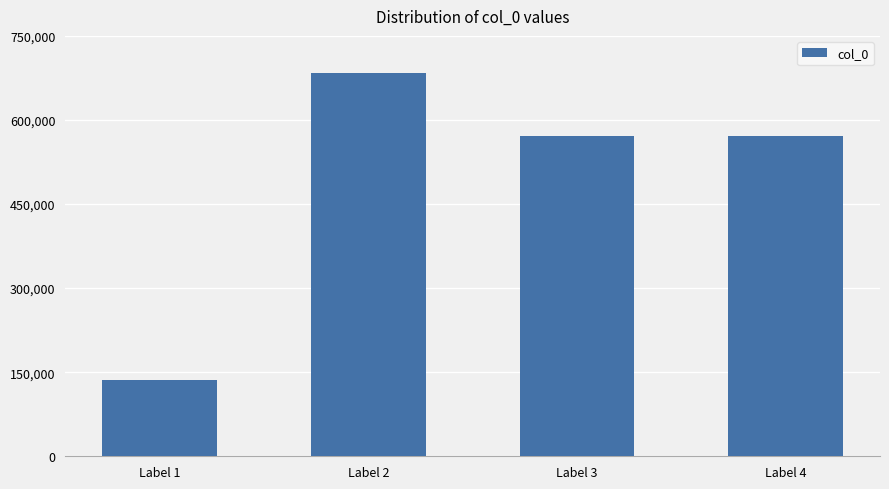

How many values are below 570677?

2